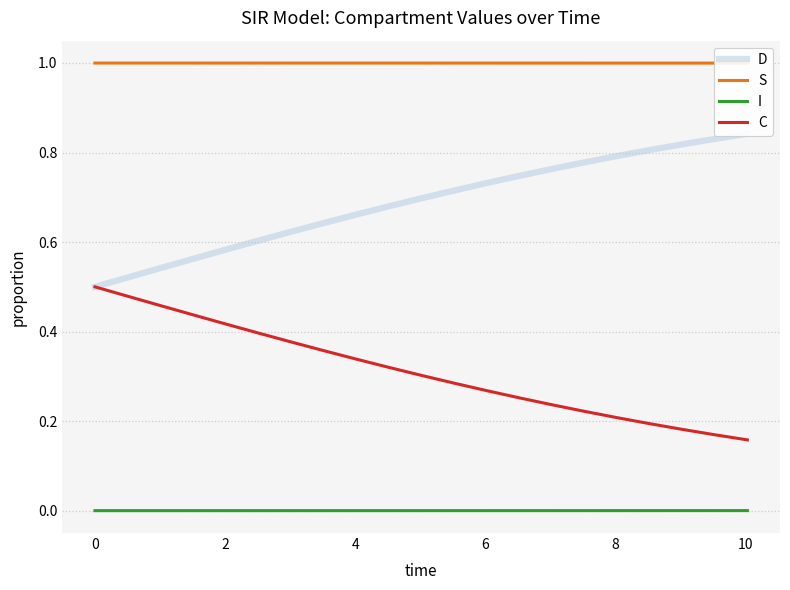

True or false: C and I cross at least once.

False